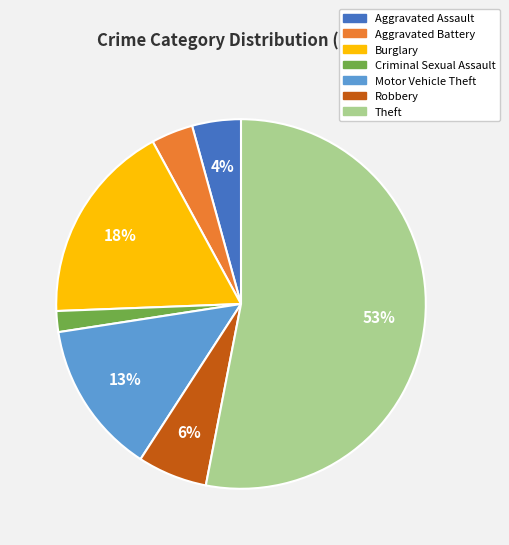

Which slice is the largest?

Theft